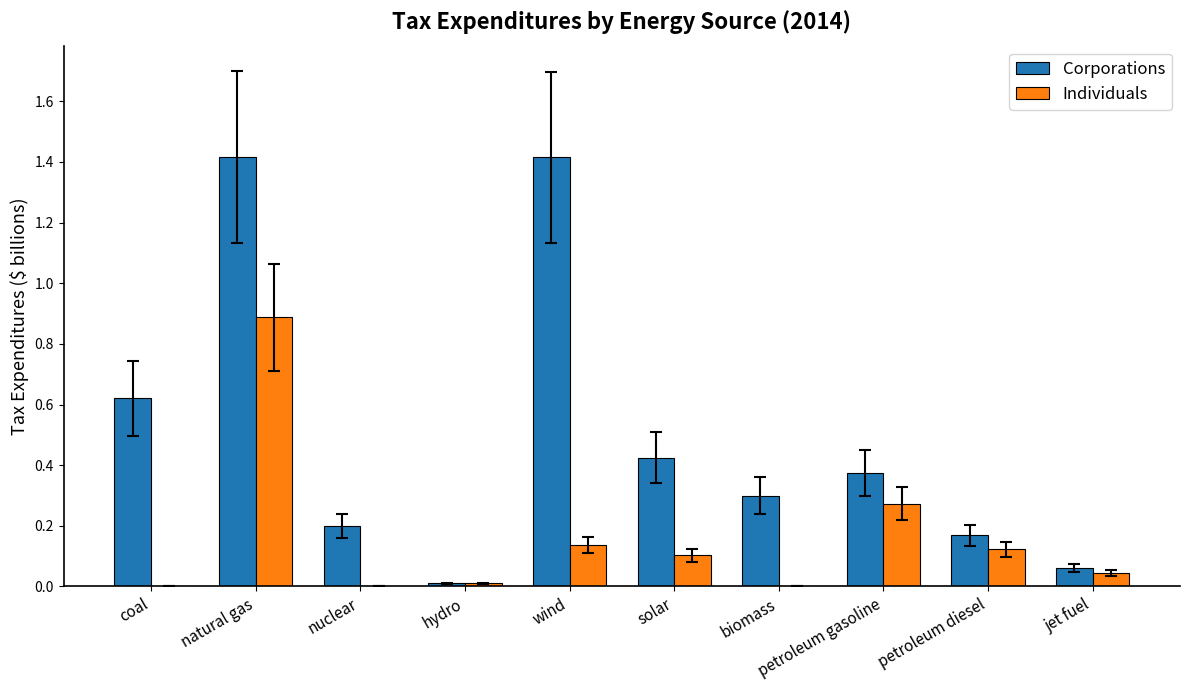

Is the value of Corporations at nuclear greater than the value of Individuals at coal?

Yes